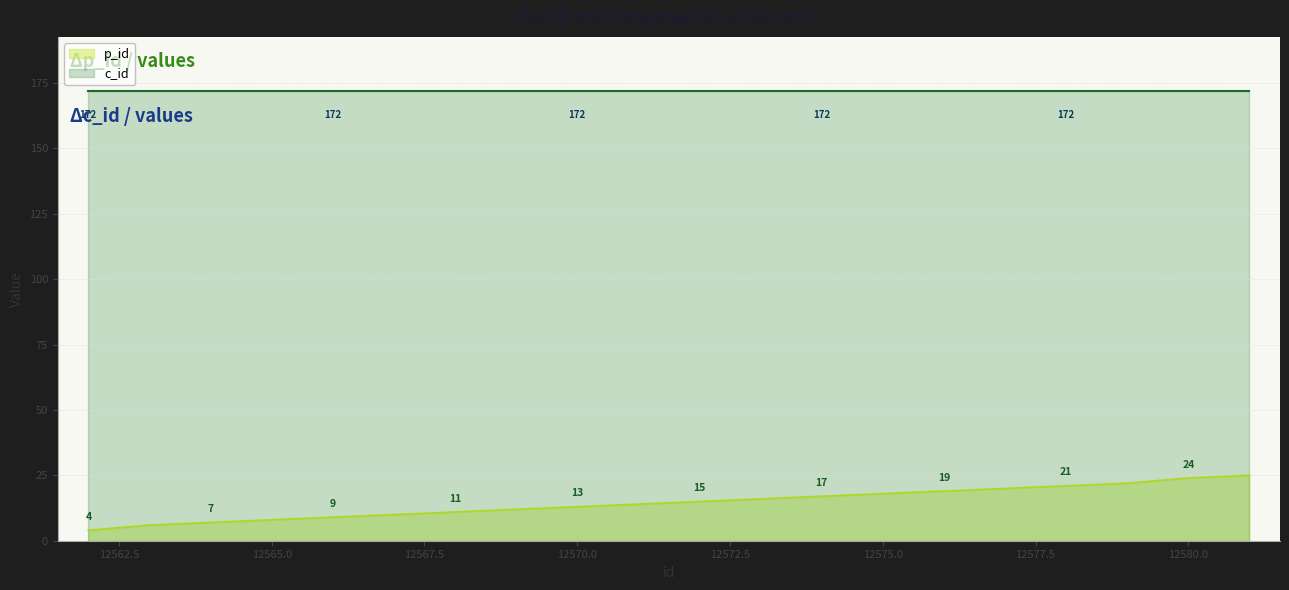

What is the sum of all values?

291